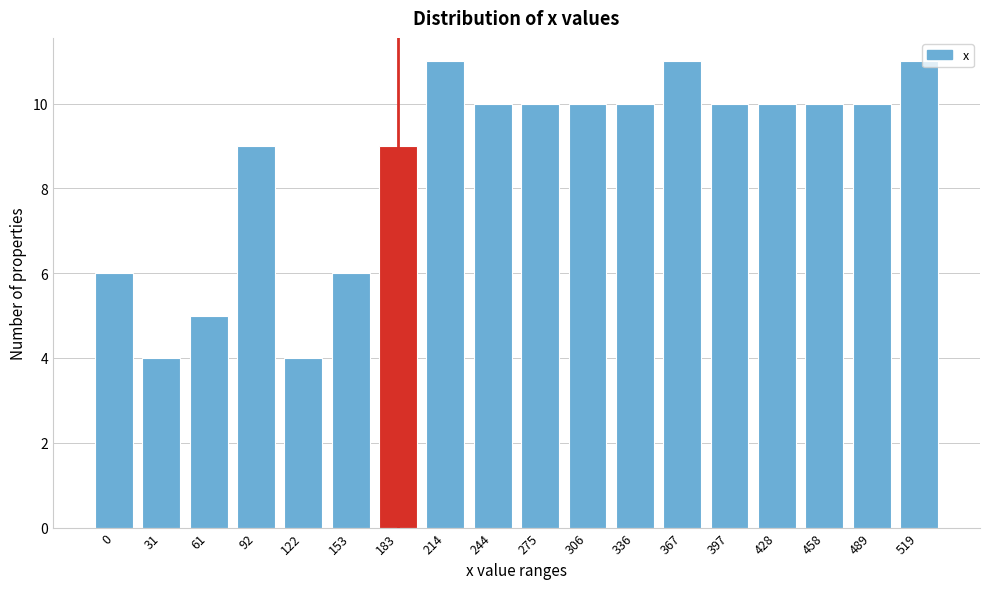

Reading right to left, transcribe all the data shown in this chart.

519=11	489=10	458=10	428=10	397=10	367=11	336=10	306=10	275=10	244=10	214=11	183=9	153=6	122=4	92=9	61=5	31=4	0=6